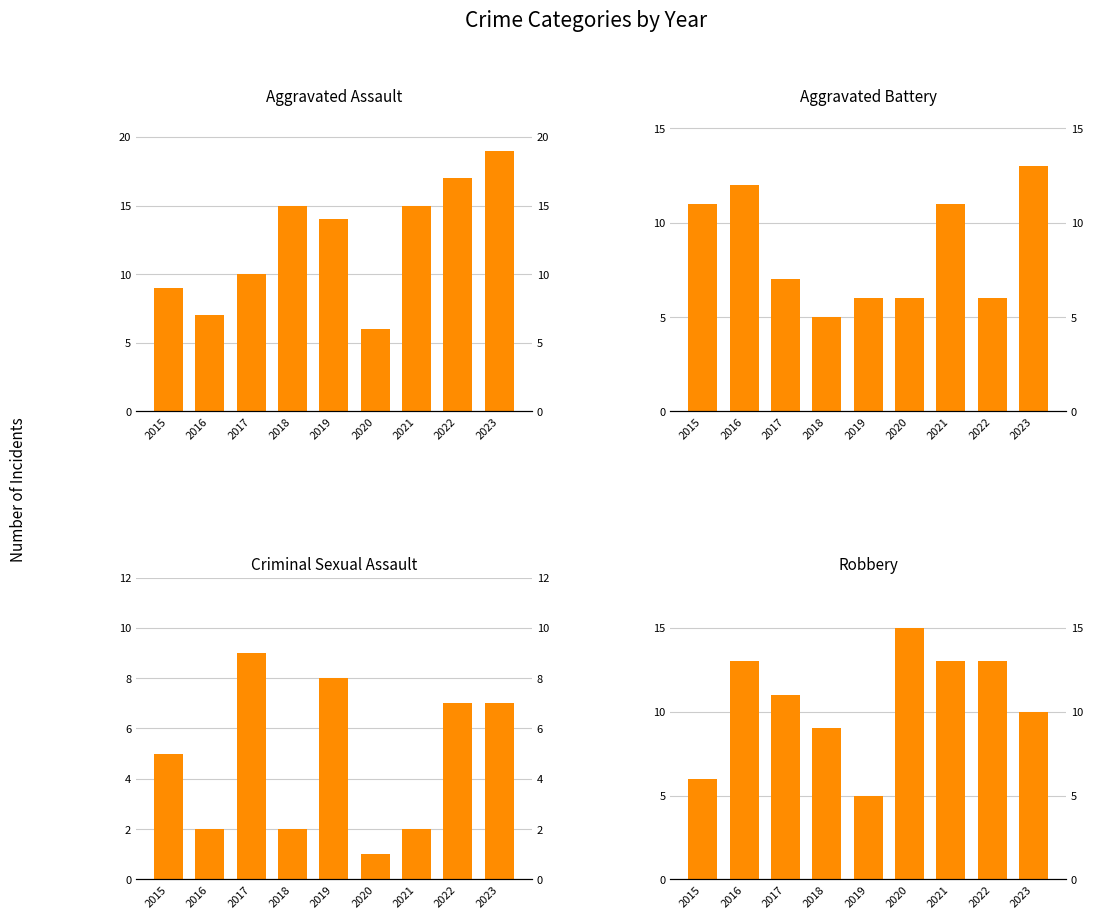

What is the sum of the Aggravated Battery values at 2023 and 2016?

25